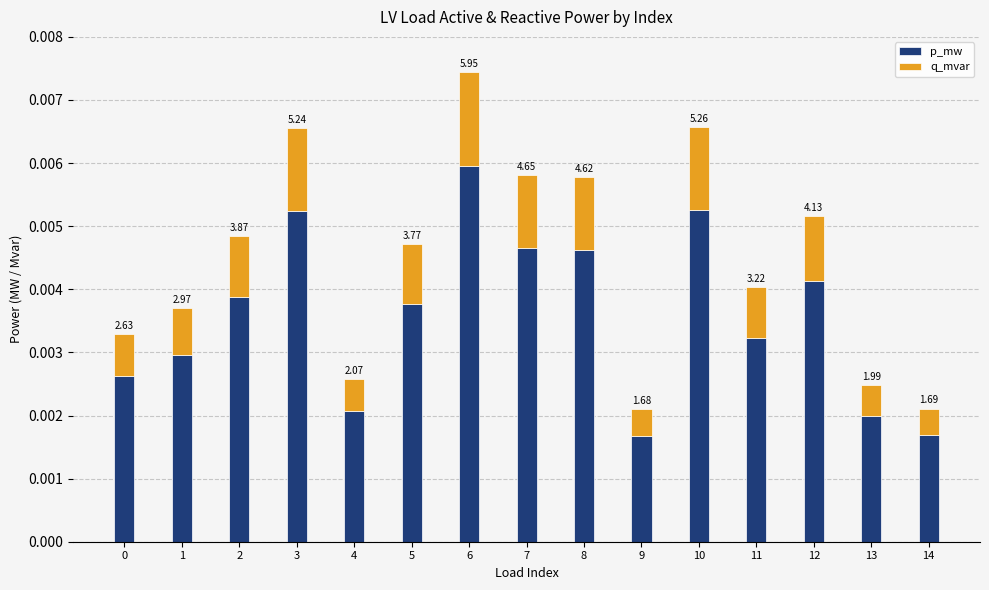

What are all the series names shown in the legend?

p_mw, q_mvar